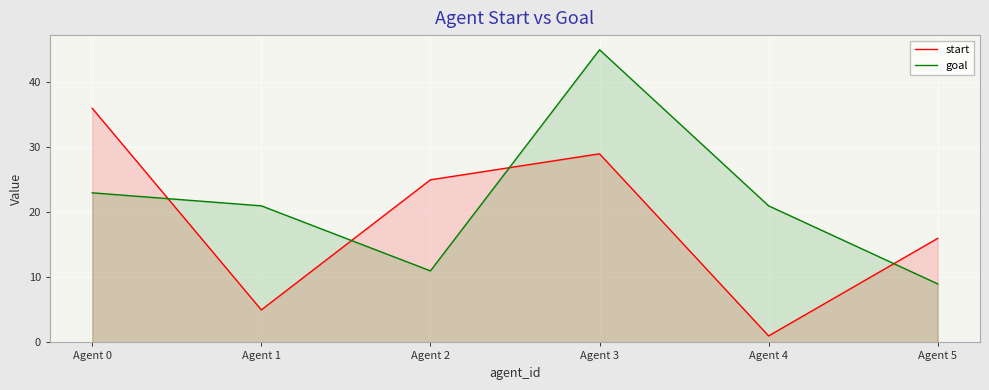

At which label does goal reach its minimum?

Agent 5